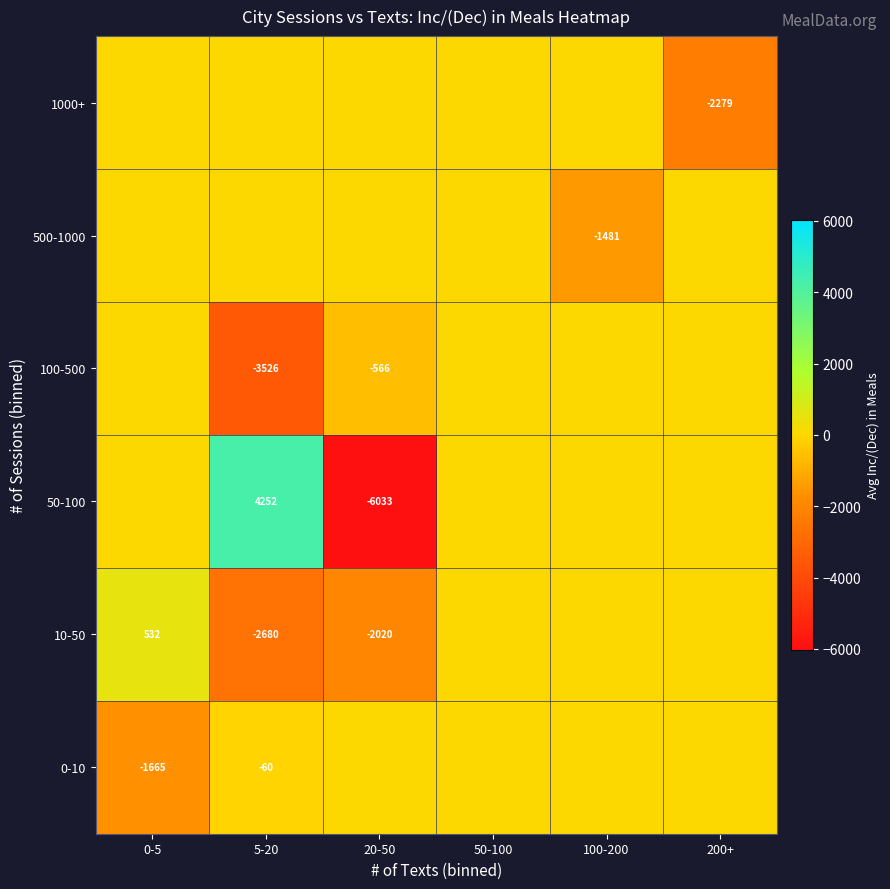

True or false: 10-50 has a value of 532 at 0-5.

True